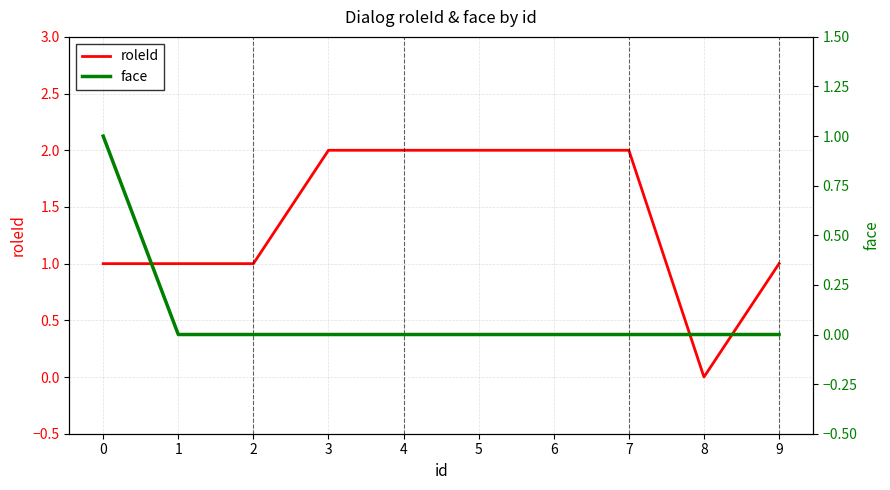

True or false: roleId has a value of 1 at 9.

True